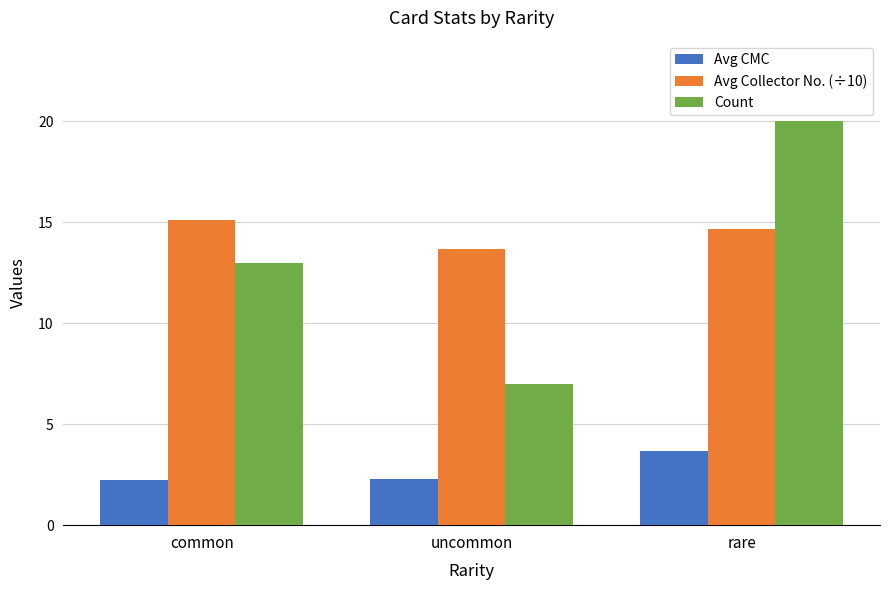

What are all the series names shown in the legend?

Avg CMC, Avg Collector No. (÷10), Count